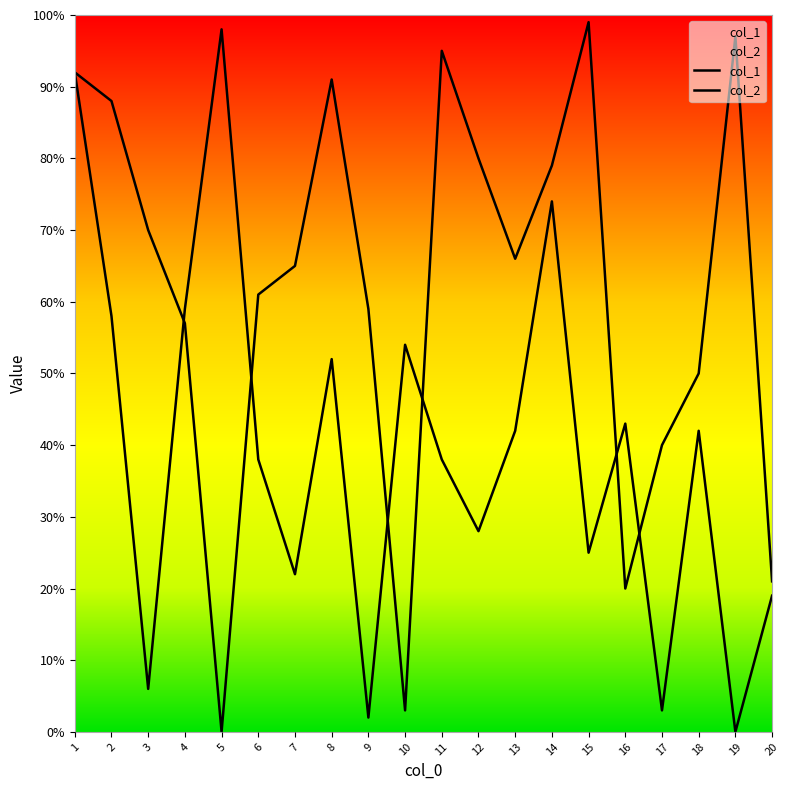

How many interior local peaks does the col_2 series have?

6